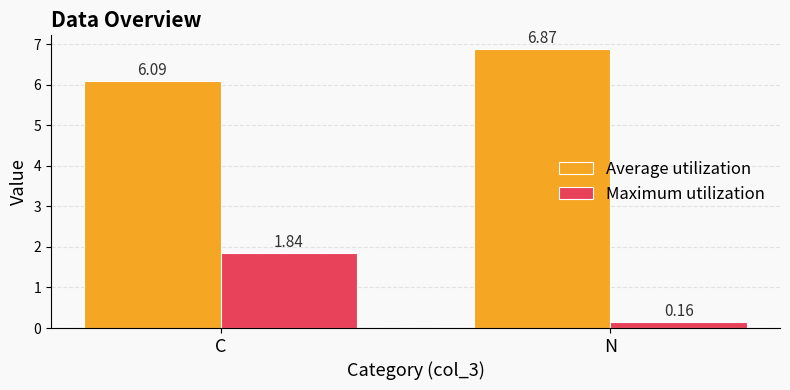

List the labels in order of Average utilization value, smallest first.

C, N